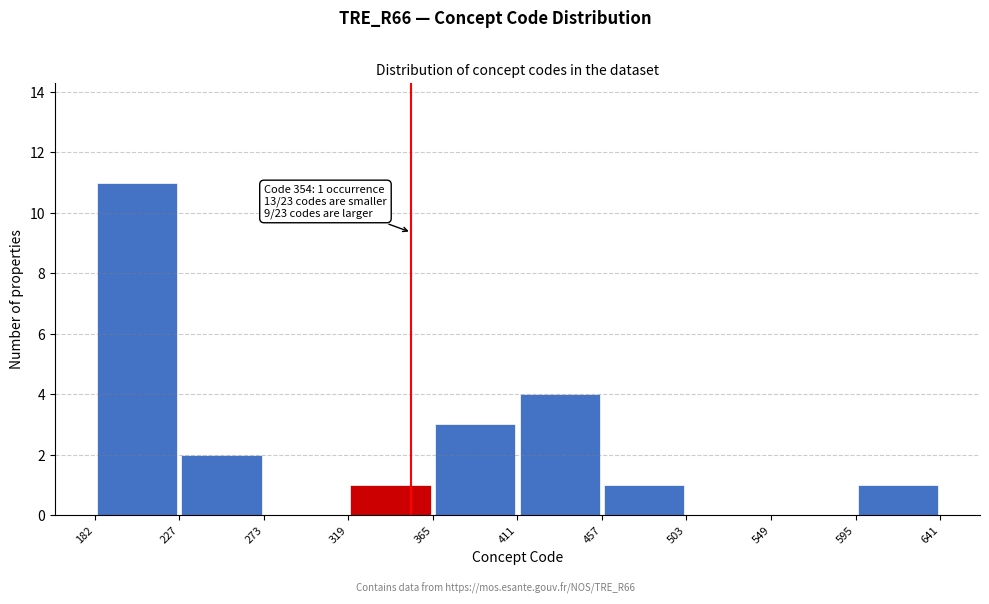

Which range on the x-axis has the tallest bar?

182 to 227